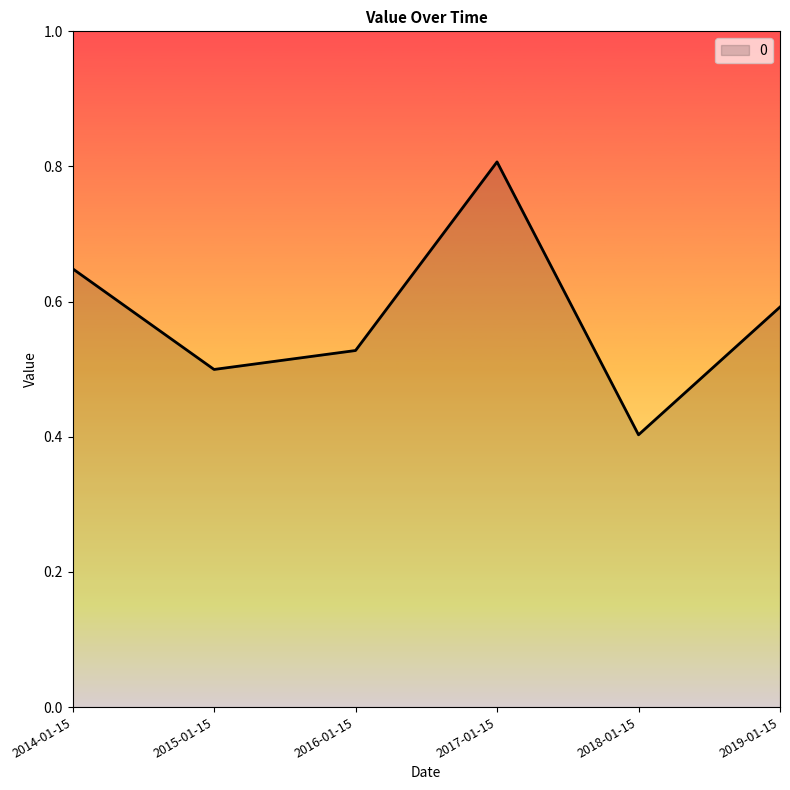

At which category does the chart reach its minimum across all series?

2018-01-15